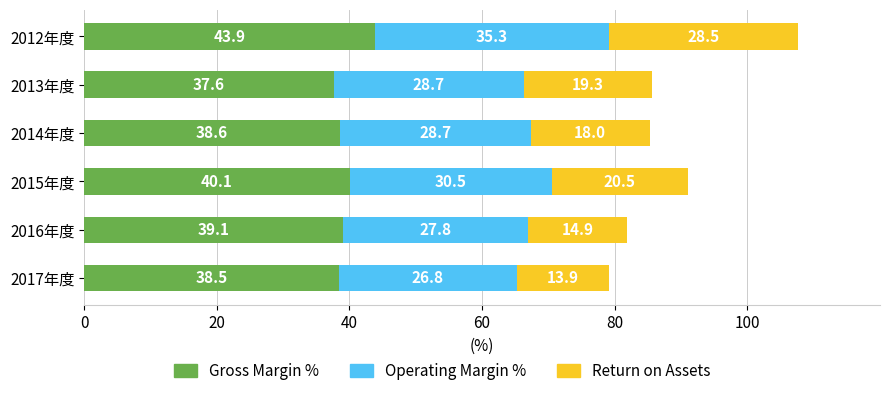

What is the total value across all series at 2016年度?

81.8